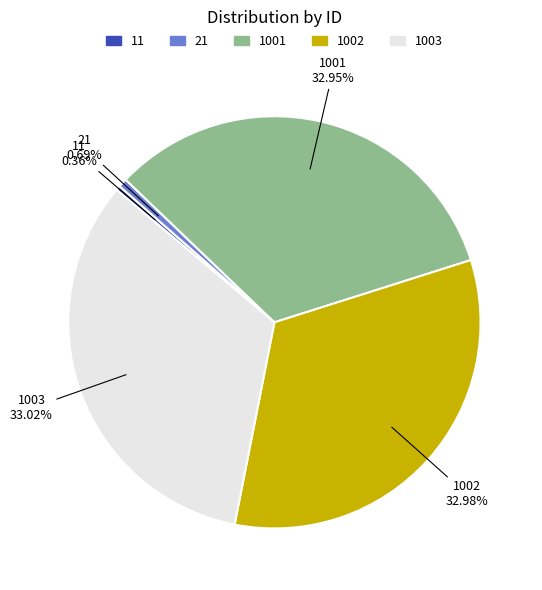

Approximately how many times larger is the value at 1001 32.95% compared to 11 0.36%?

91.0